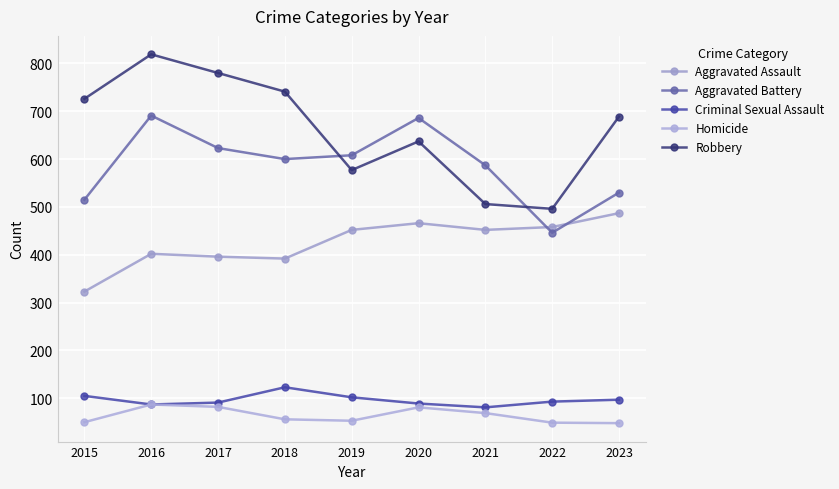

True or false: Homicide has a value of 53 at 2019.

True